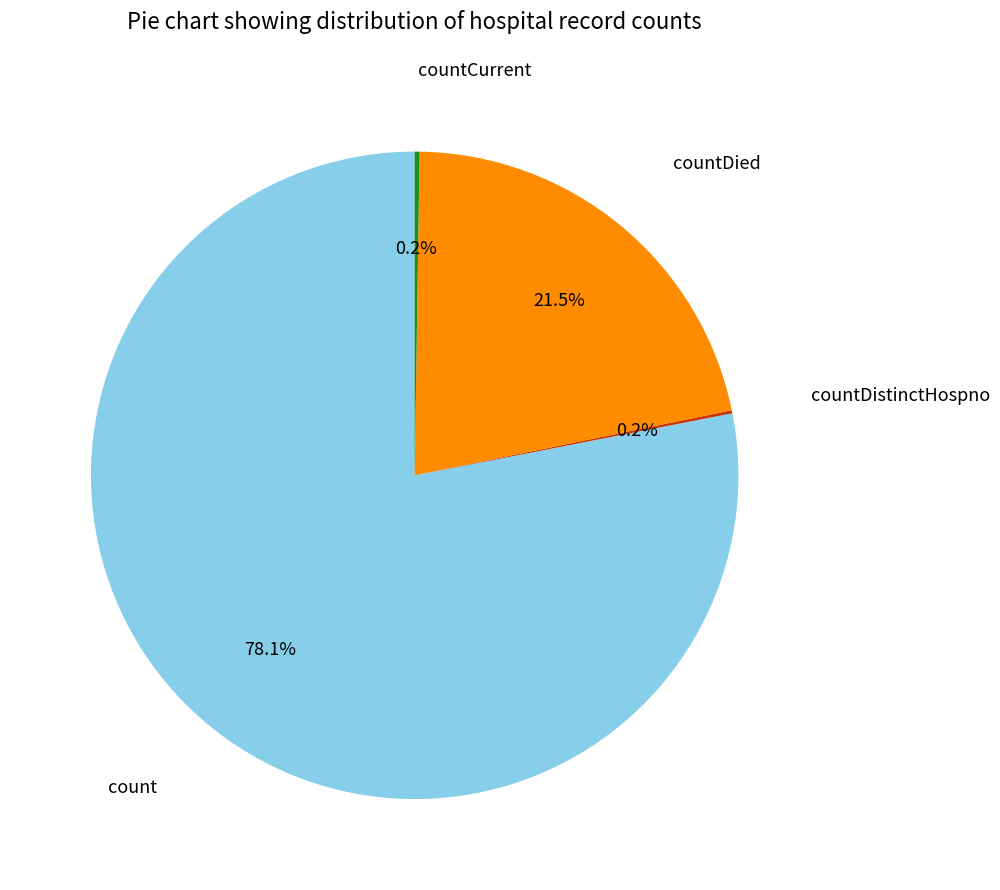

Between count and countDied, which is larger?

count